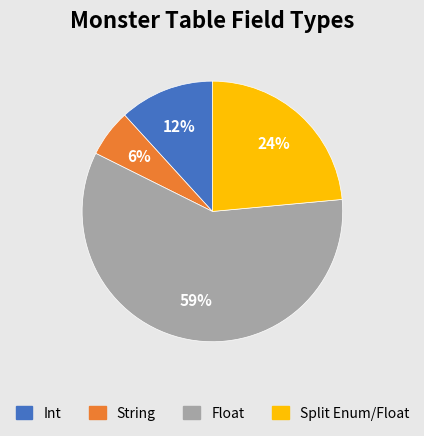

To the nearest percent, what is the difference between the Int and String slice percentages?

6%